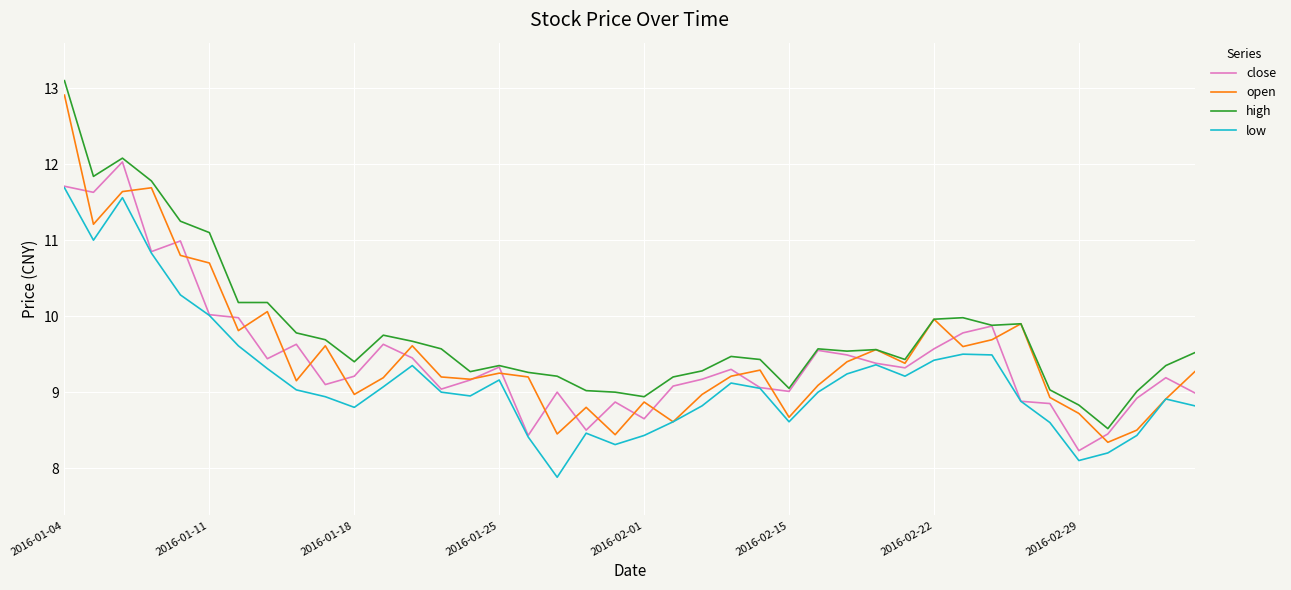

Which series has the largest total across all categories?

high